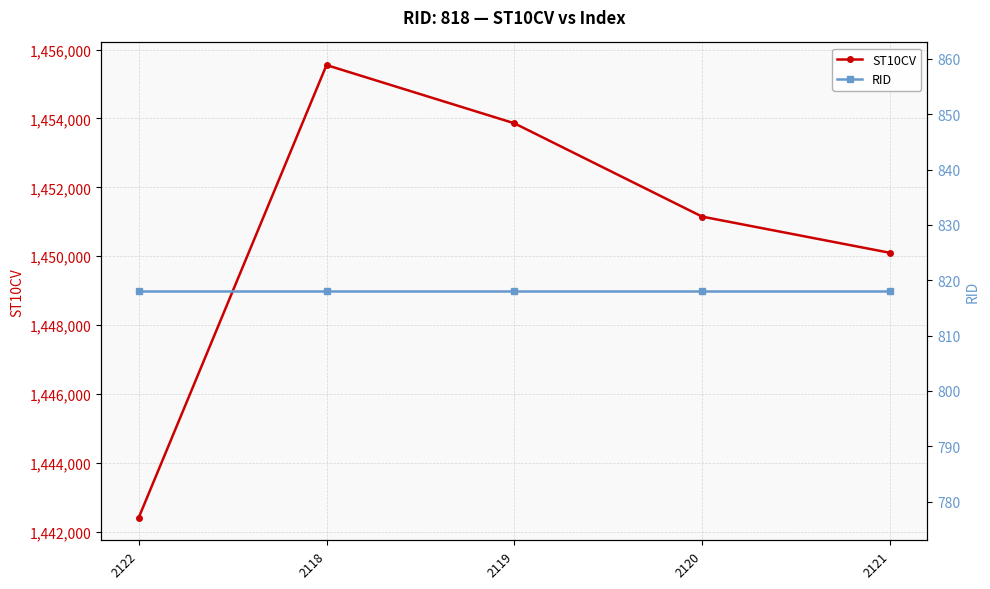

How many lines are shown in the chart?

2